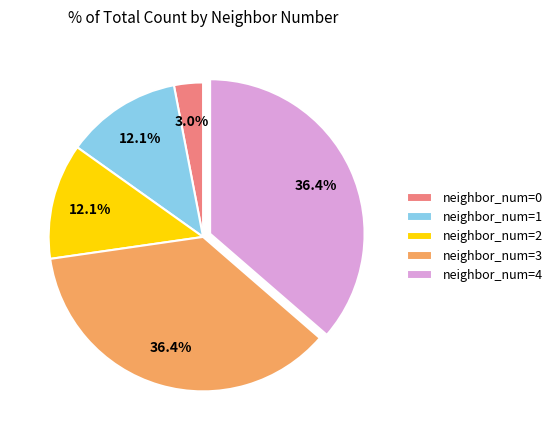

Between neighbor_num=0 and neighbor_num=4, which is larger?

neighbor_num=4